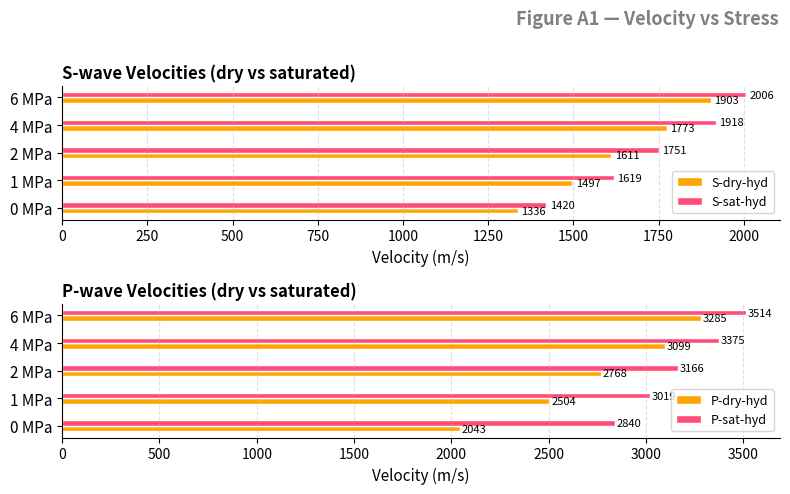

What is the sum of the S-sat-hyd values at 4 MPa and 0 MPa?

3338.8